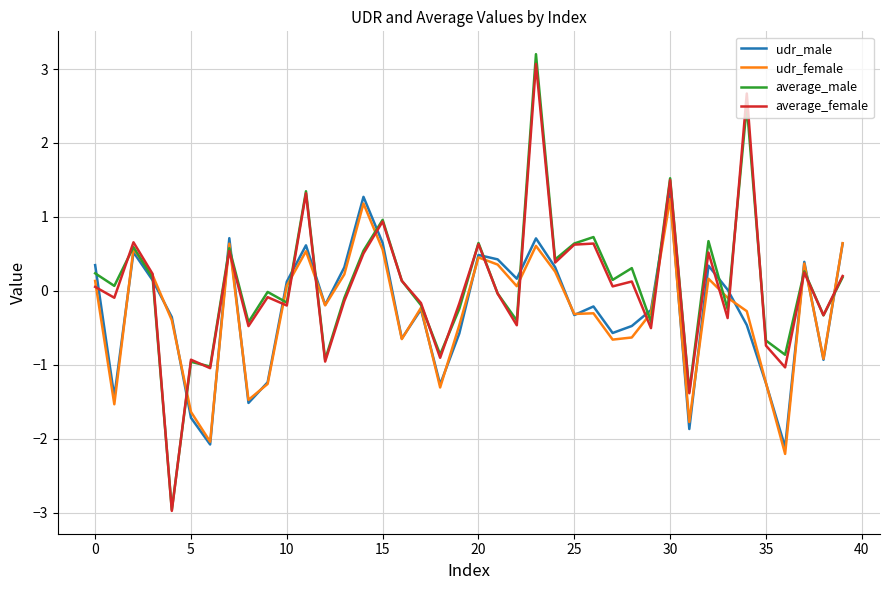

What is the smallest value displayed?

-3.0